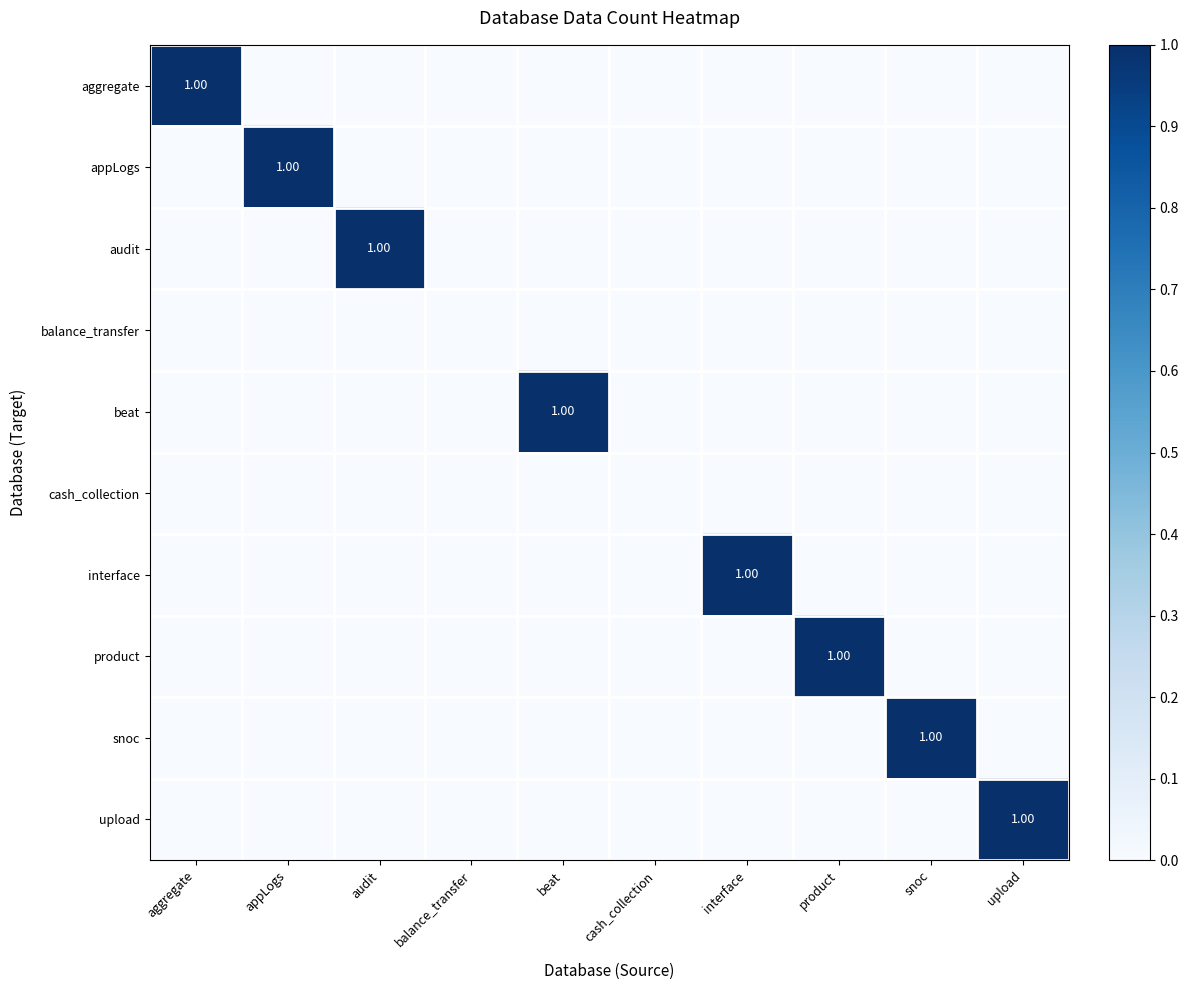

At upload, list the series in order from smallest to largest.

aggregate, appLogs, audit, balance_transfer, beat, cash_collection, interface, product, snoc, upload